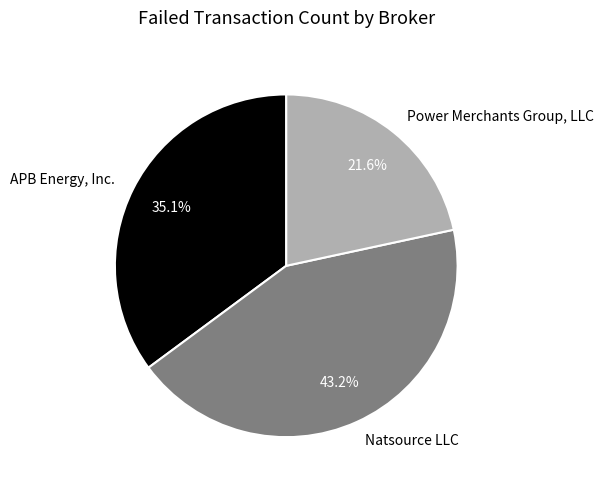

True or false: Natsource LLC accounts for 57% of the total.

False